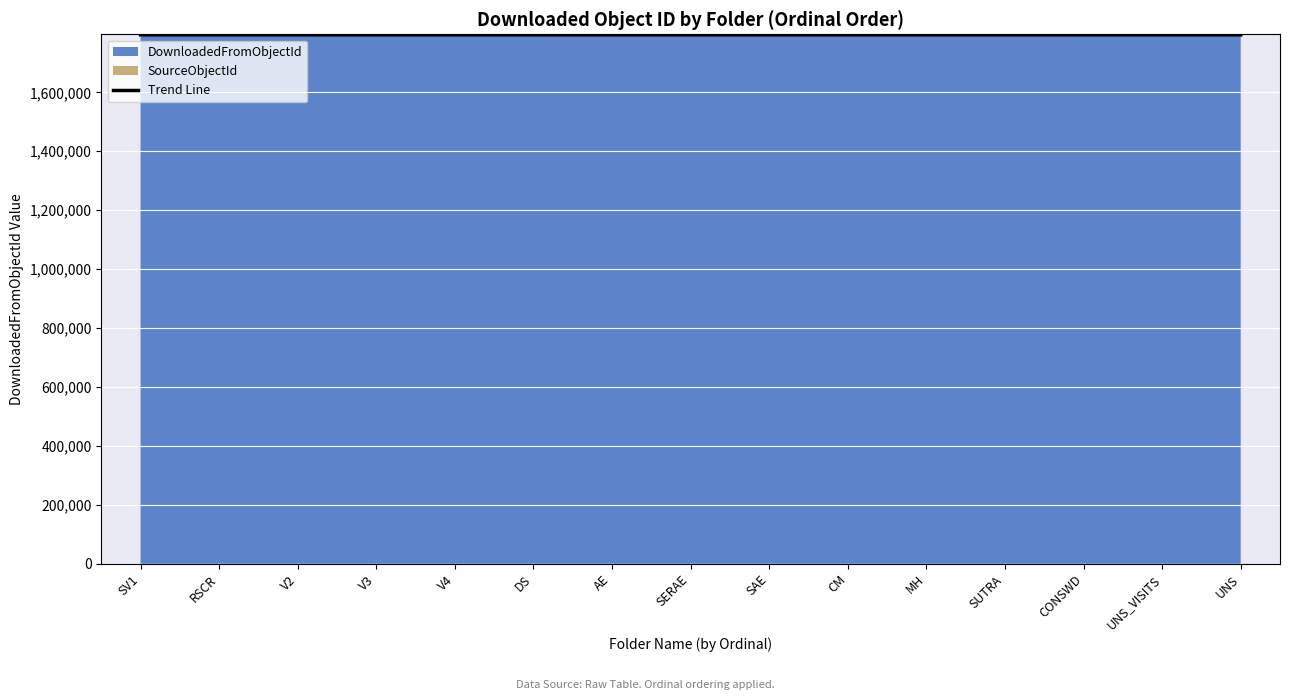

The value at V4 is 1795205. True or false?

True